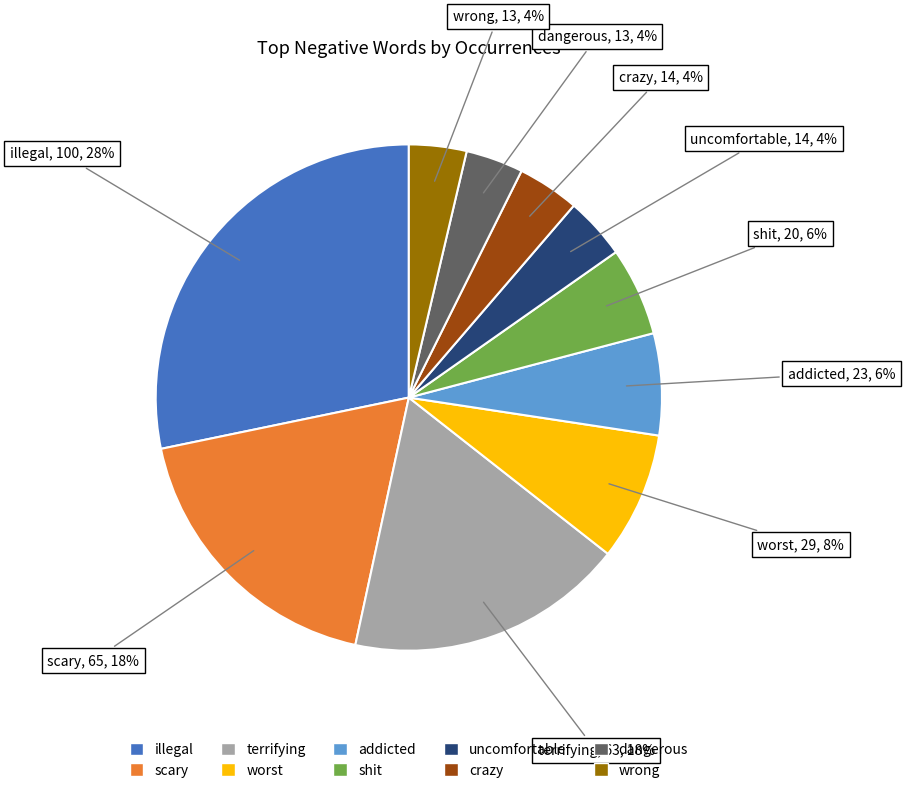

To the nearest percent, what portion does scary represent?

18%